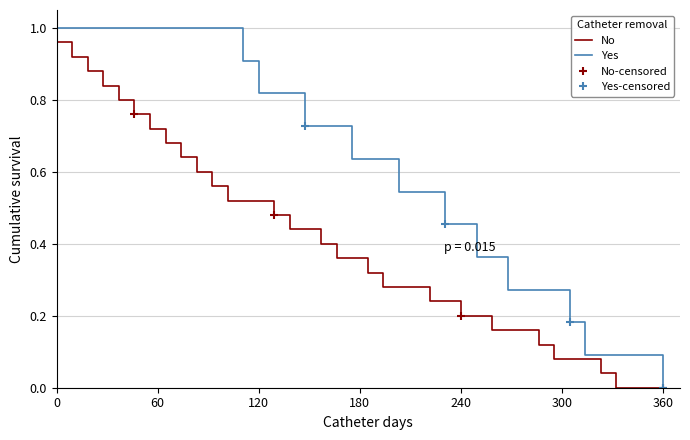

At which label does No-censored reach its minimum?

360